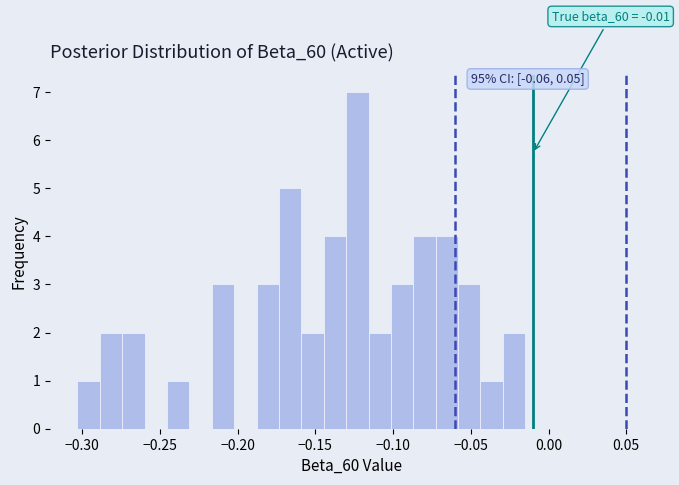

Read against the x-axis, roughly where is the centre of the tallest bar?

-0.125